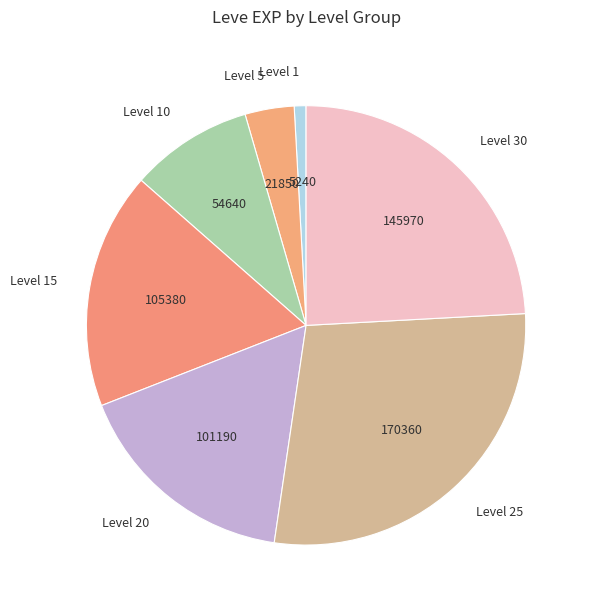

Rank the categories by value from highest to lowest.

Level 25, Level 30, Level 15, Level 20, Level 10, Level 5, Level 1